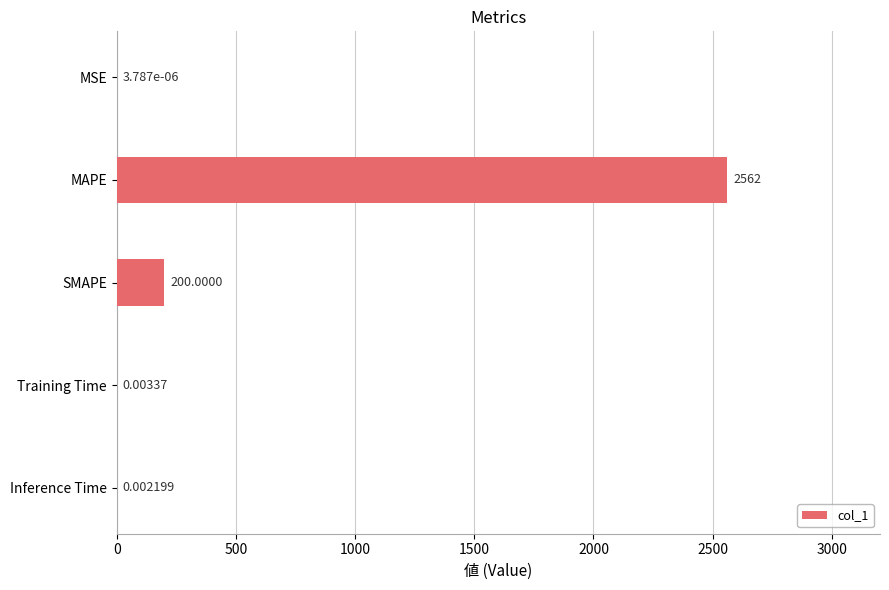

Are the bars grouped side by side (vs. stacked)?

No